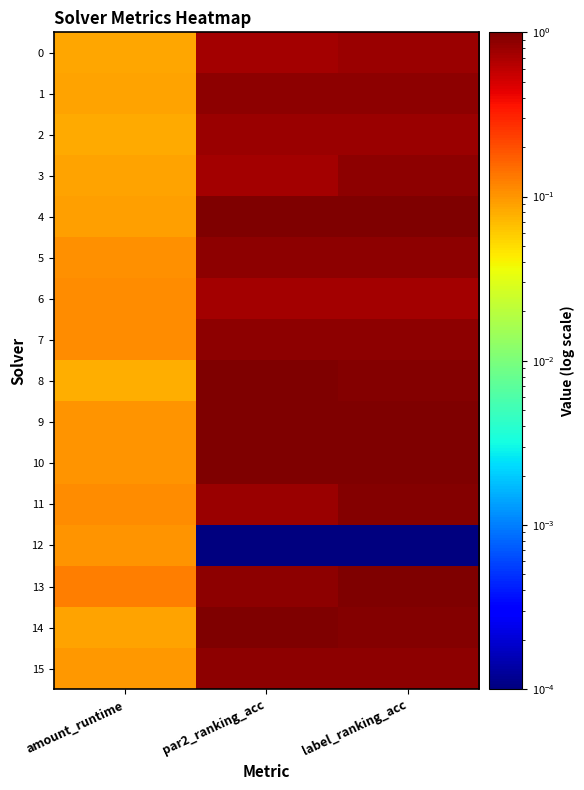

What is the spread (max minus min) of values at par2_ranking_acc?

1.0